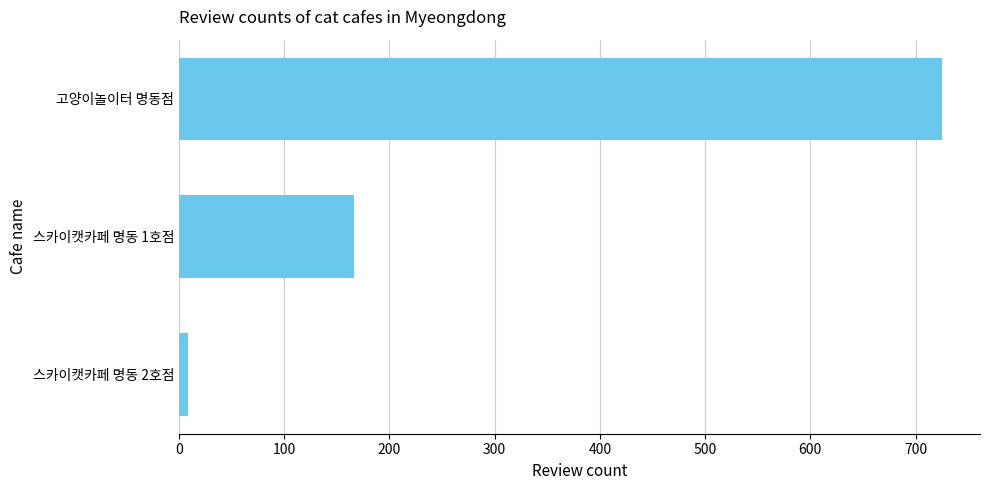

True or false: the data shows 259 at 고양이놀이터 명동점.

False